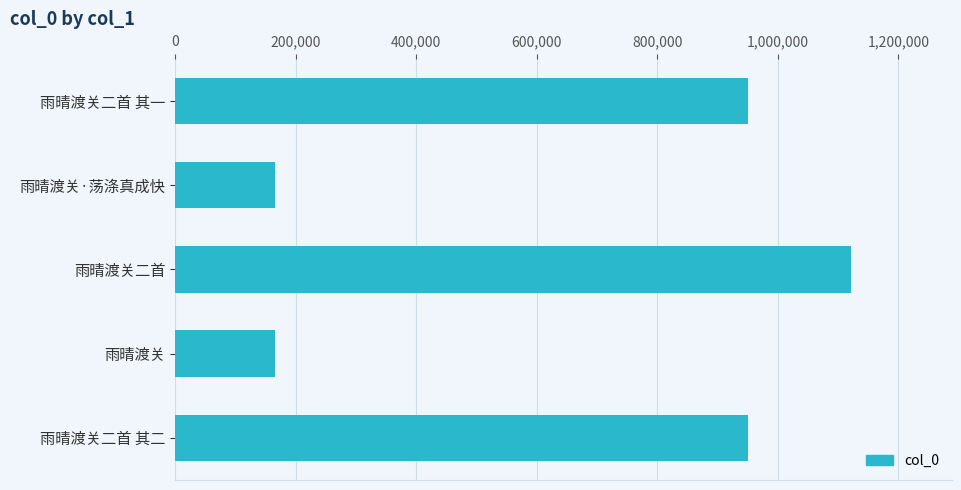

Count the number of data series in this chart.

1